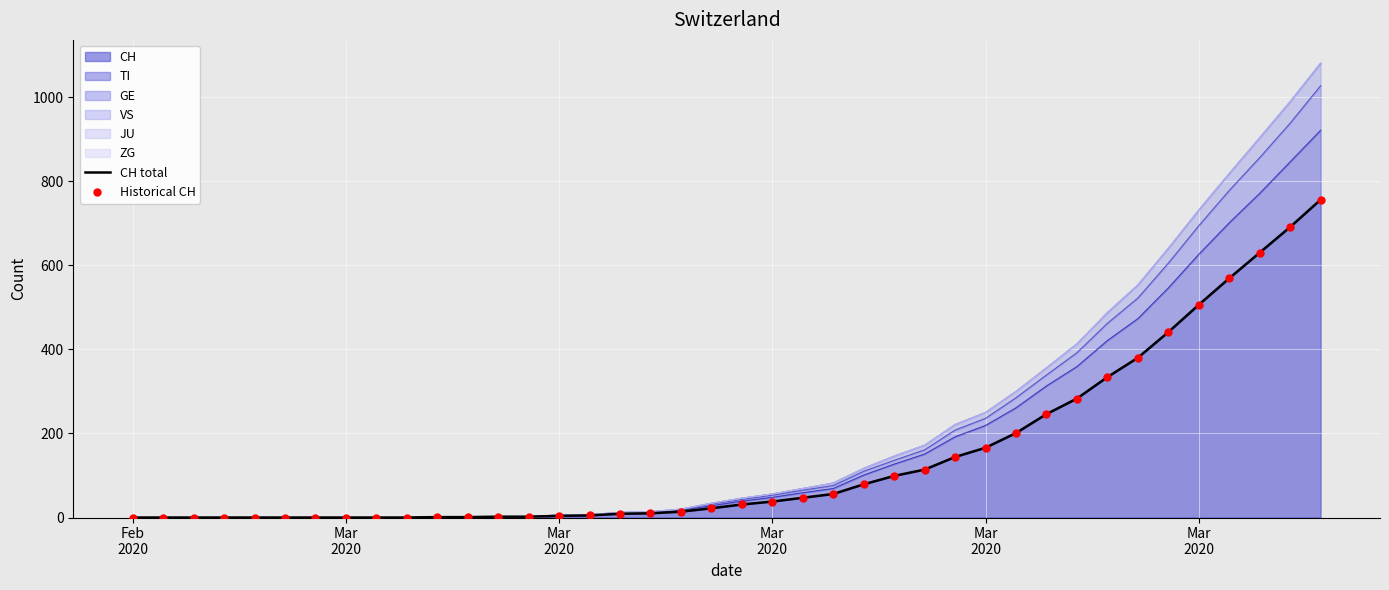

Is the value of Historical CH at 38 greater than the value of CH total at 33?

Yes